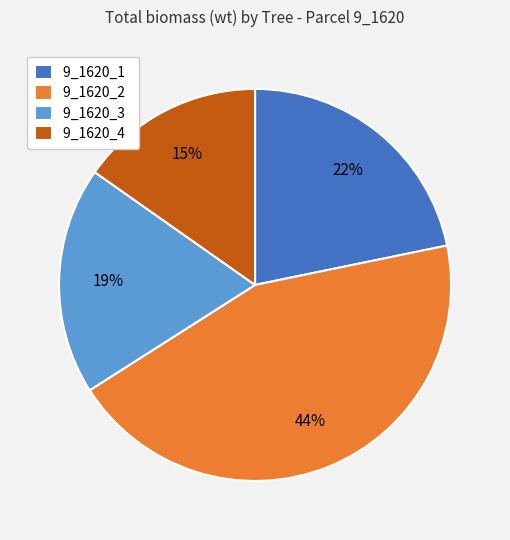

Count the number of slices in the pie.

4